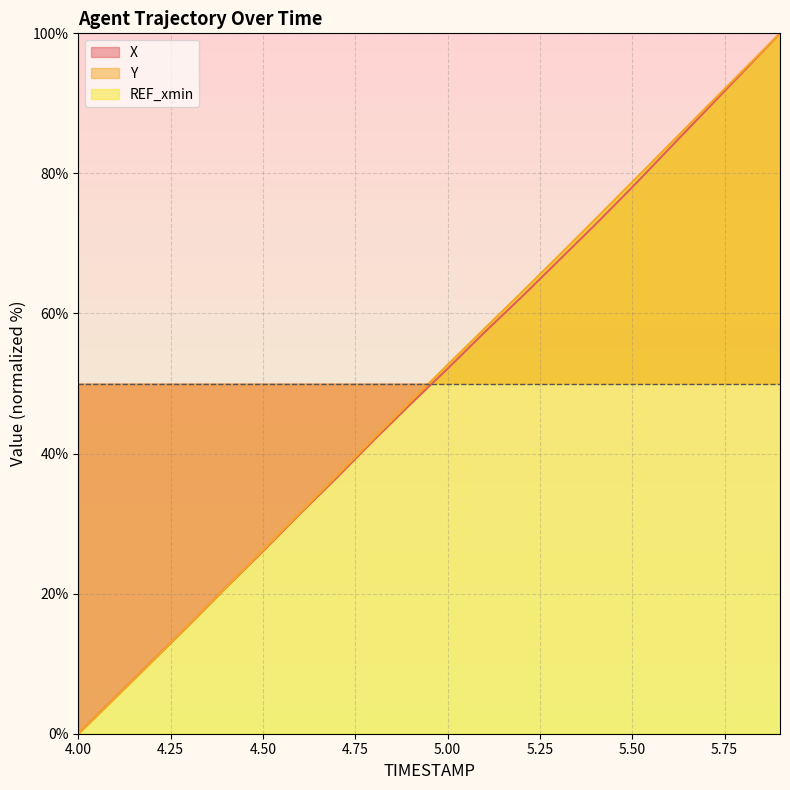

What is the average value of the Y series?

49.9